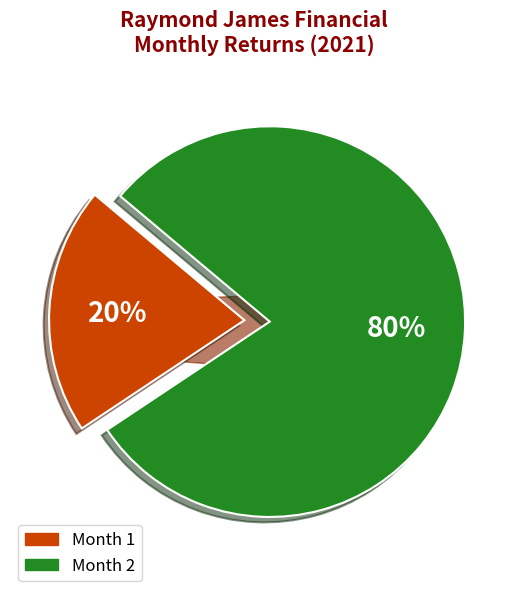

Which has a higher value, 1 or 2?

2